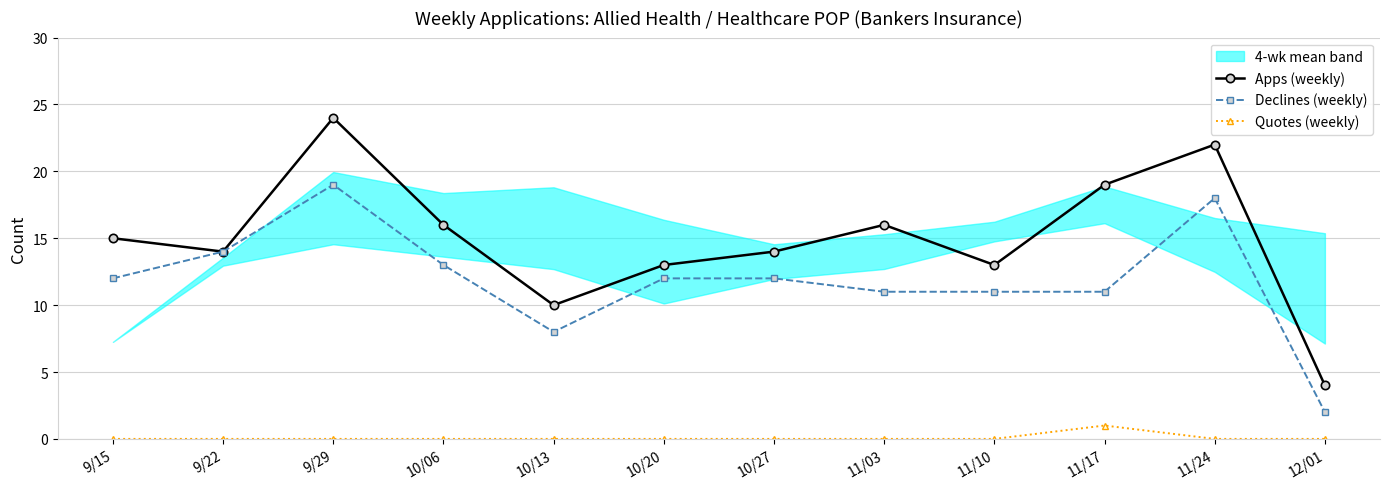

Where is the first local maximum for Apps (weekly)?

9/29